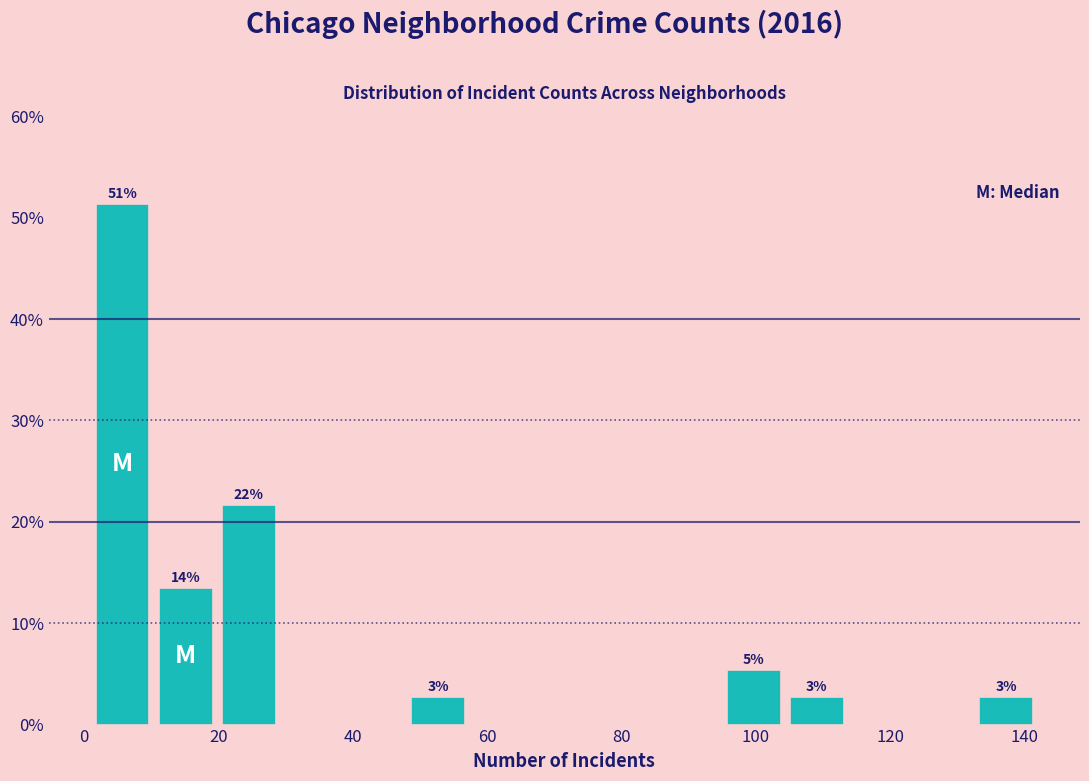

Which range on the x-axis has the tallest bar?

1.0 to 10.4